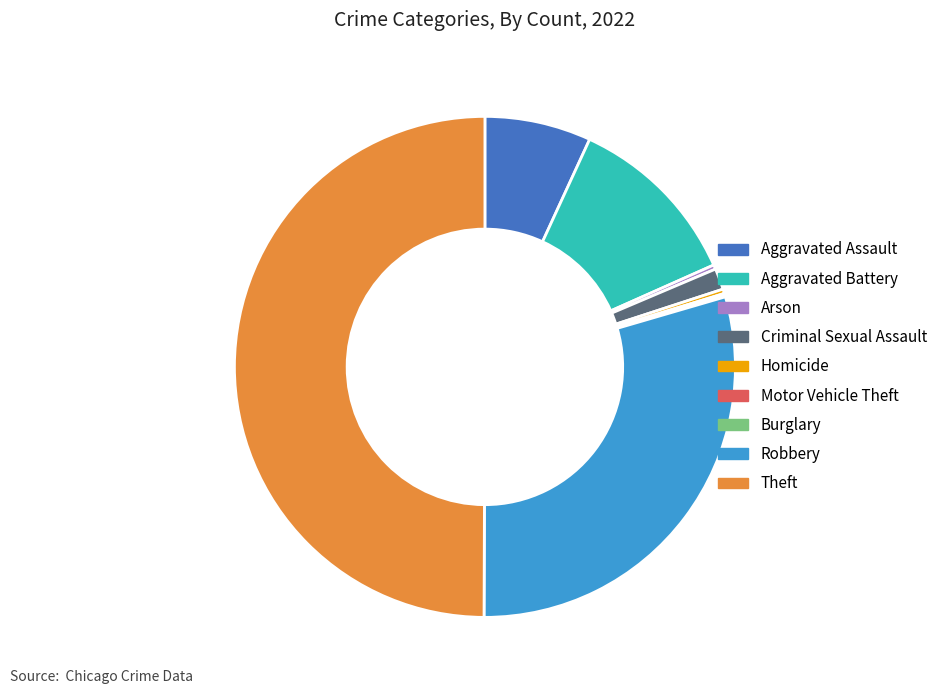

Does Criminal Sexual Assault account for over 50% of the chart?

No